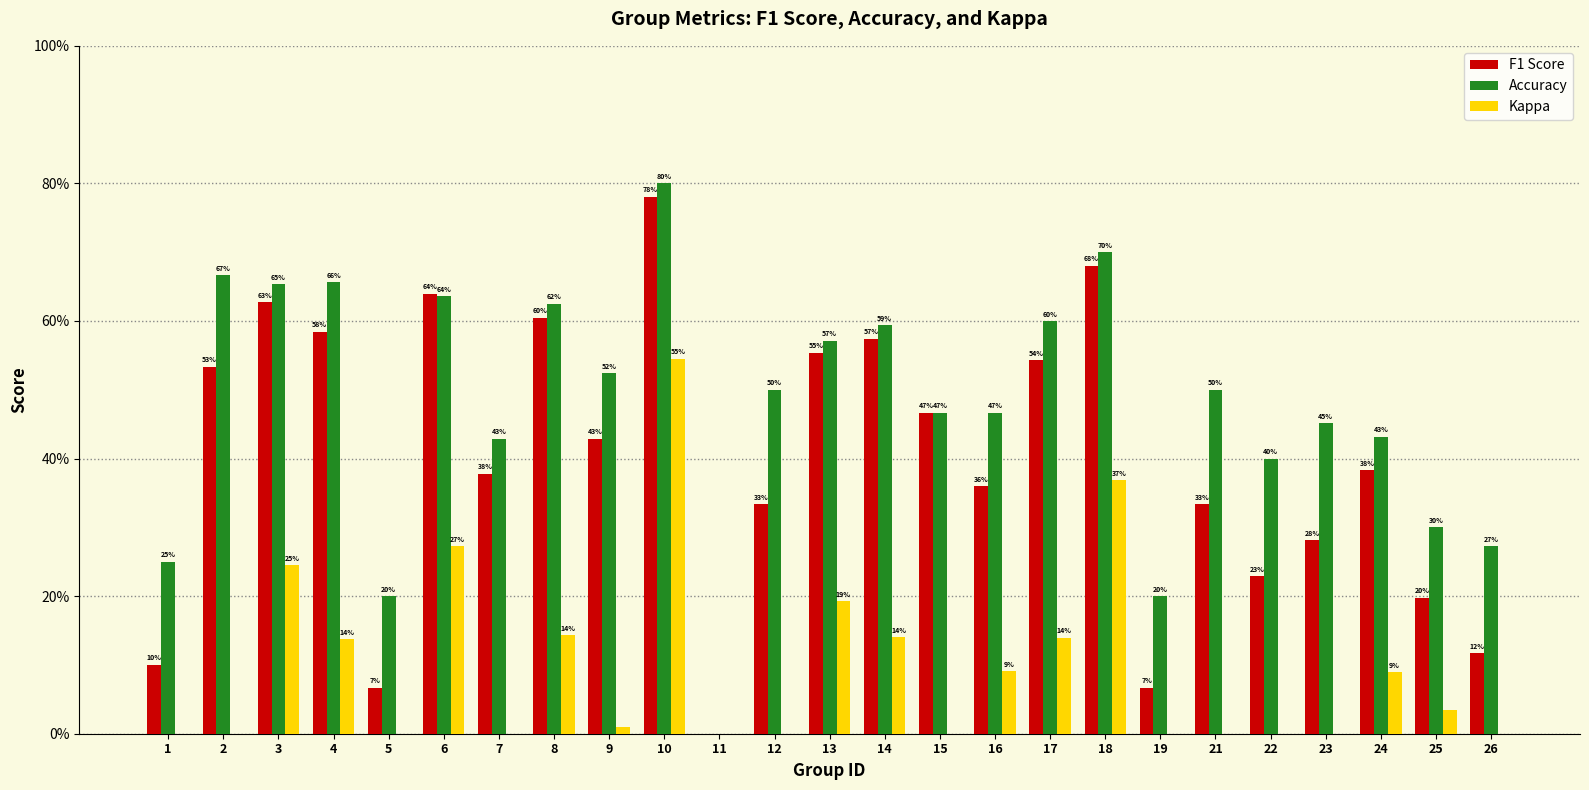

At which label is Kappa closest to 0?

1